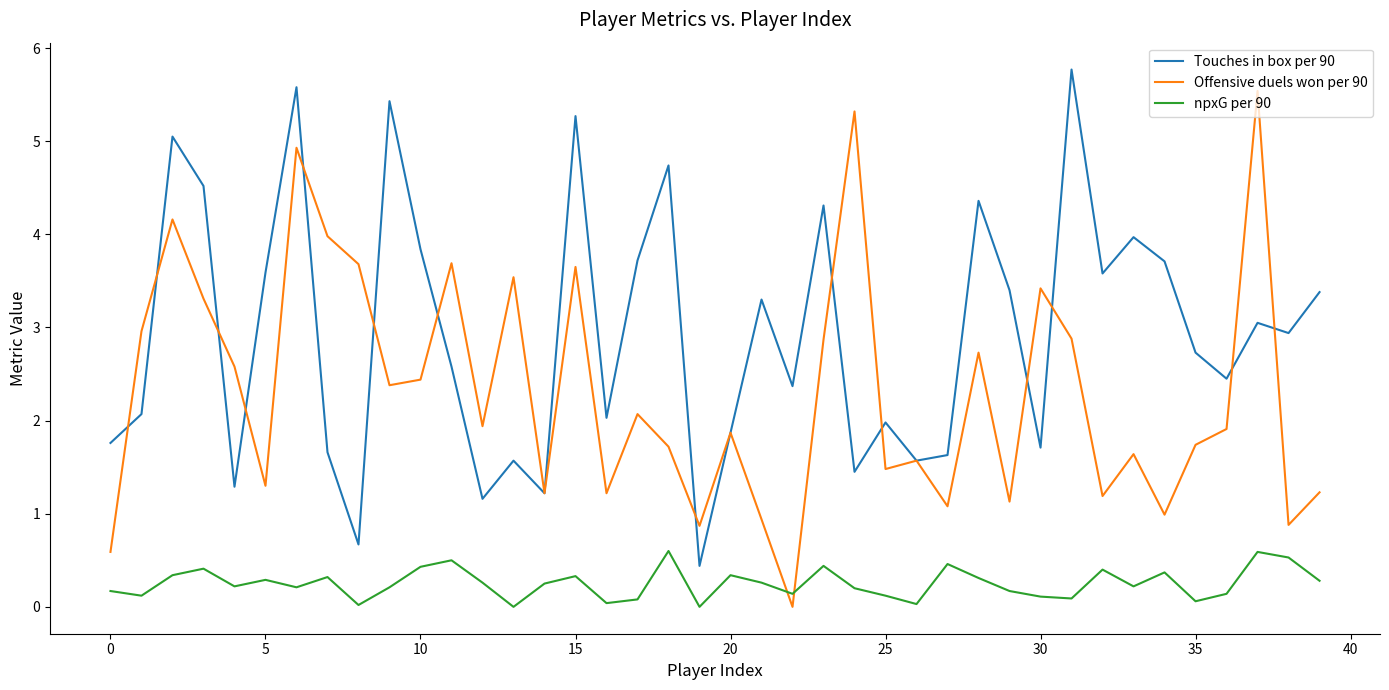

How many interior local valleys does the Offensive duels won per 90 series have?

13